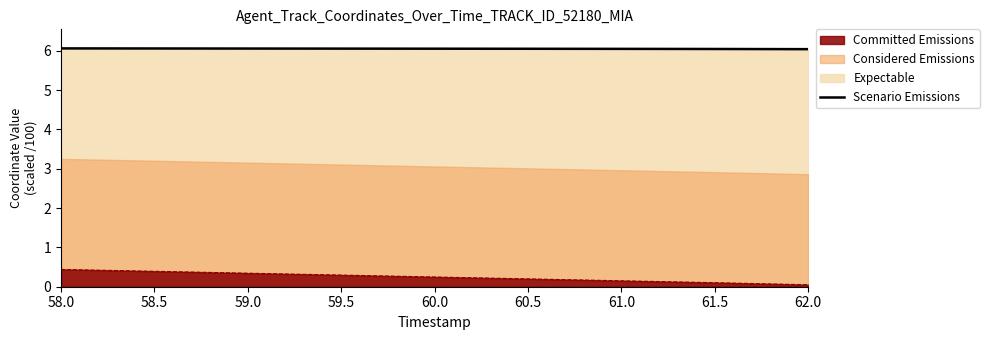

True or false: Committed Emissions and Scenario Emissions cross at least once.

False